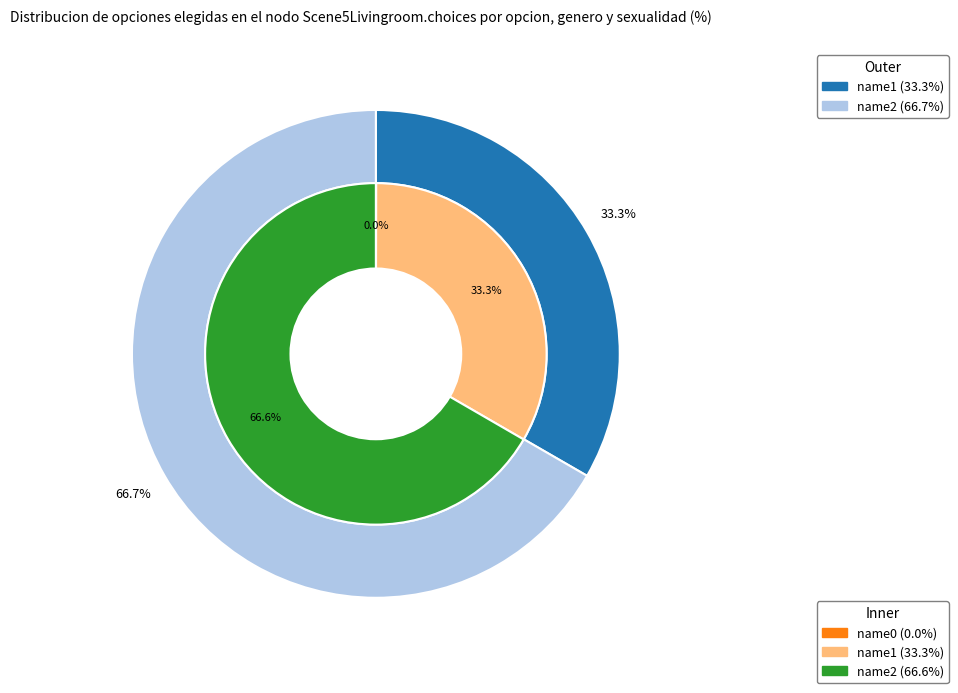

Combined, do name1 and name2 account for over 50%?

Yes